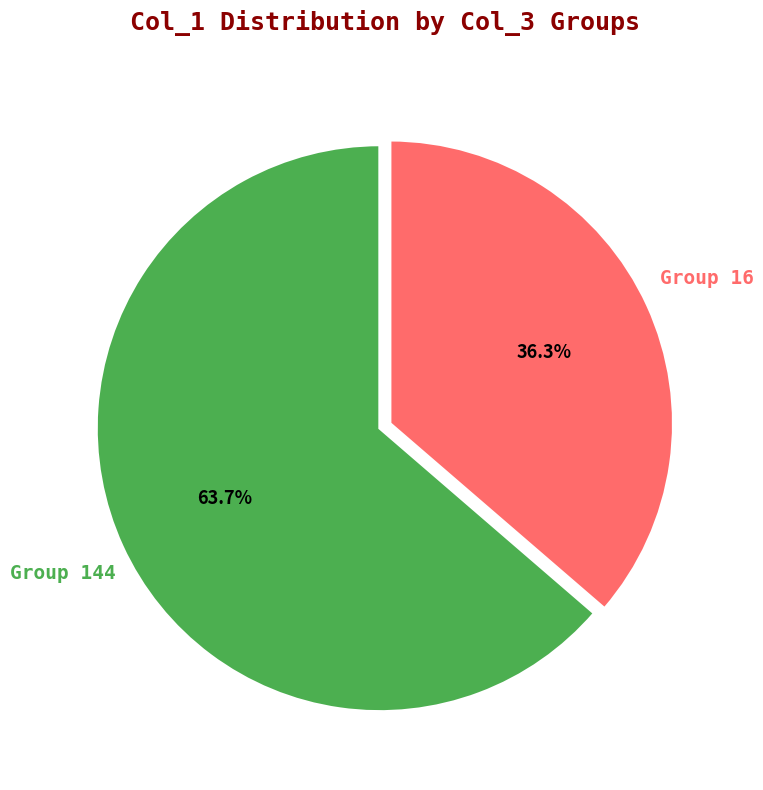

Is the sum of Group 144 and Group 16 greater than half?

Yes